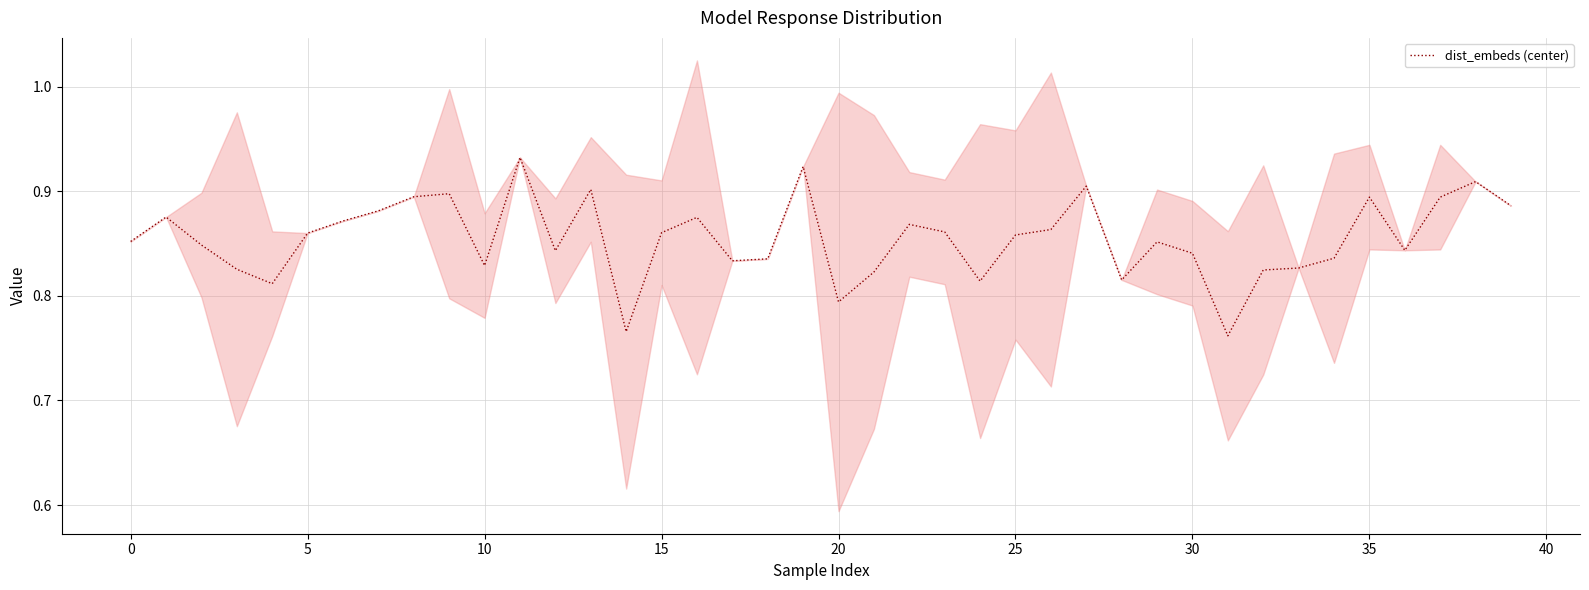

Reading left to right, extract all data points from this chart.

0.9	0.9	0.8	0.8	0.8	0.9	0.9	0.9	0.9	0.9	0.8	0.9	0.8	0.9	0.8	0.9	0.9	0.8	0.8	0.9	0.8	0.8	0.9	0.9	0.8	0.9	0.9	0.9	0.8	0.9	0.8	0.8	0.8	0.8	0.8	0.9	0.8	0.9	0.9	0.9